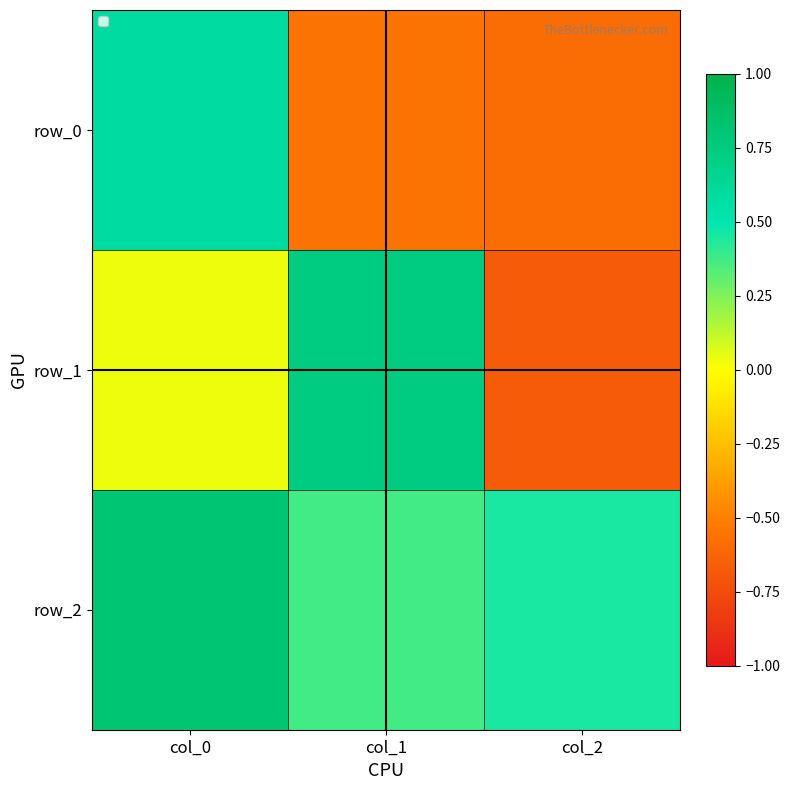

Between col_0 and col_2, which series saw the biggest shift?

row_0